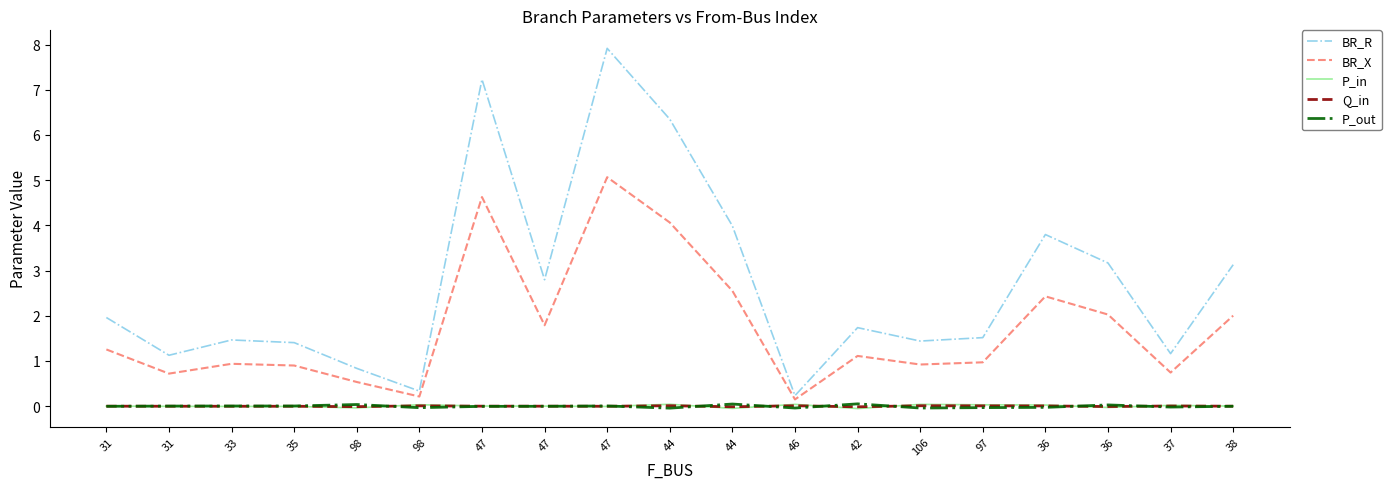

How many interior local valleys does the BR_R series have?

6